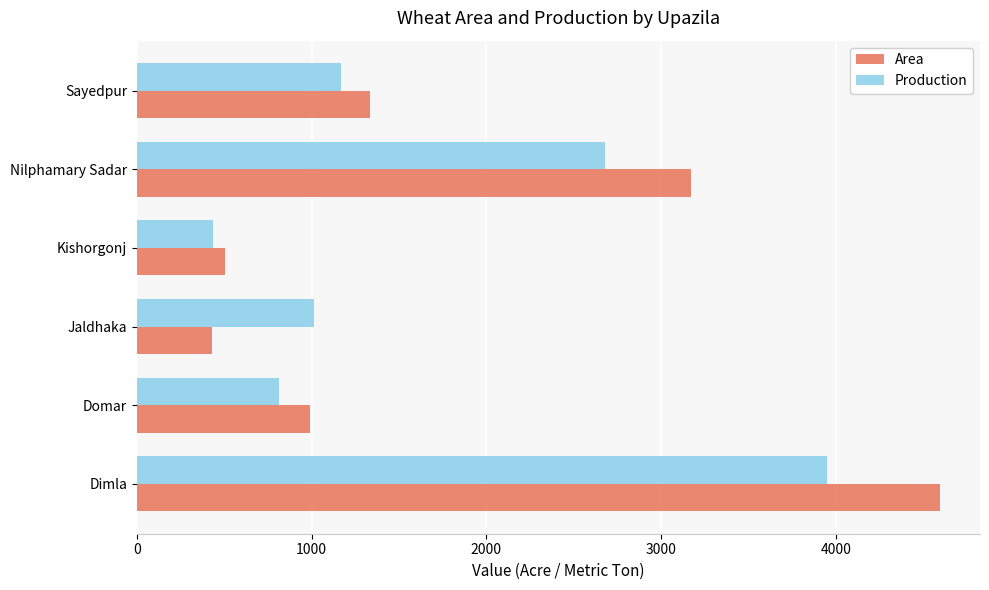

How many data points in Production are less than 1167?

3